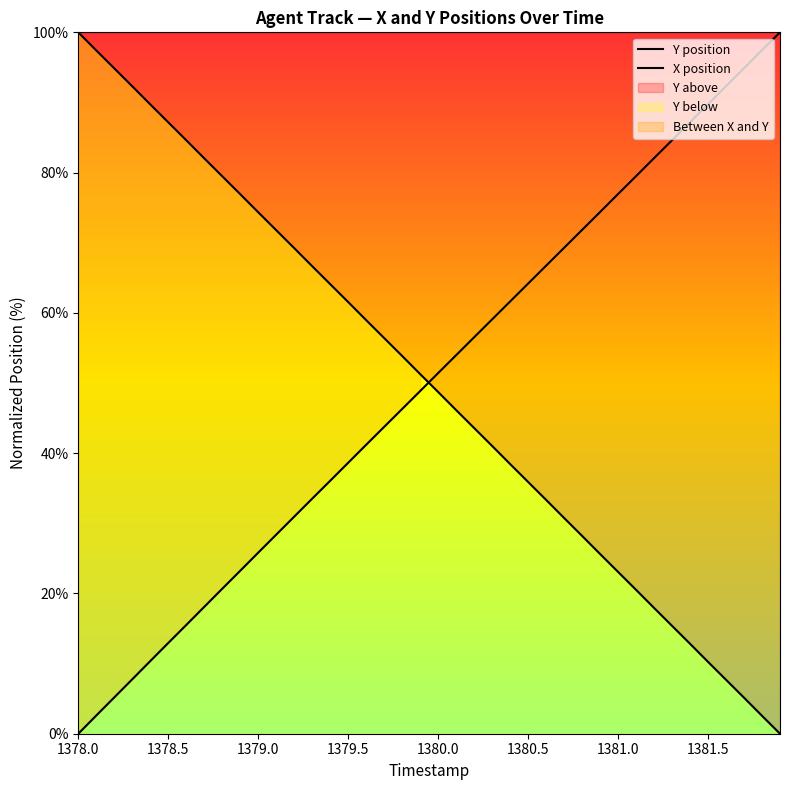

What position from the right is 1380.0?

20